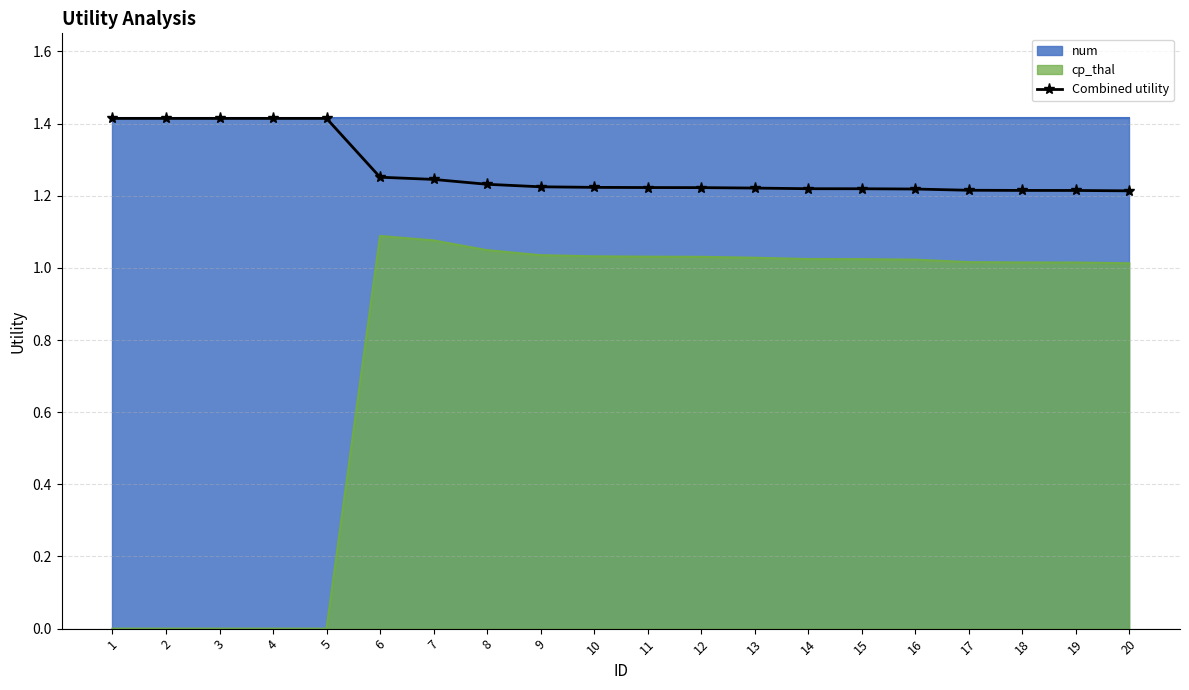

Where is the data nearest to the value 1?

20